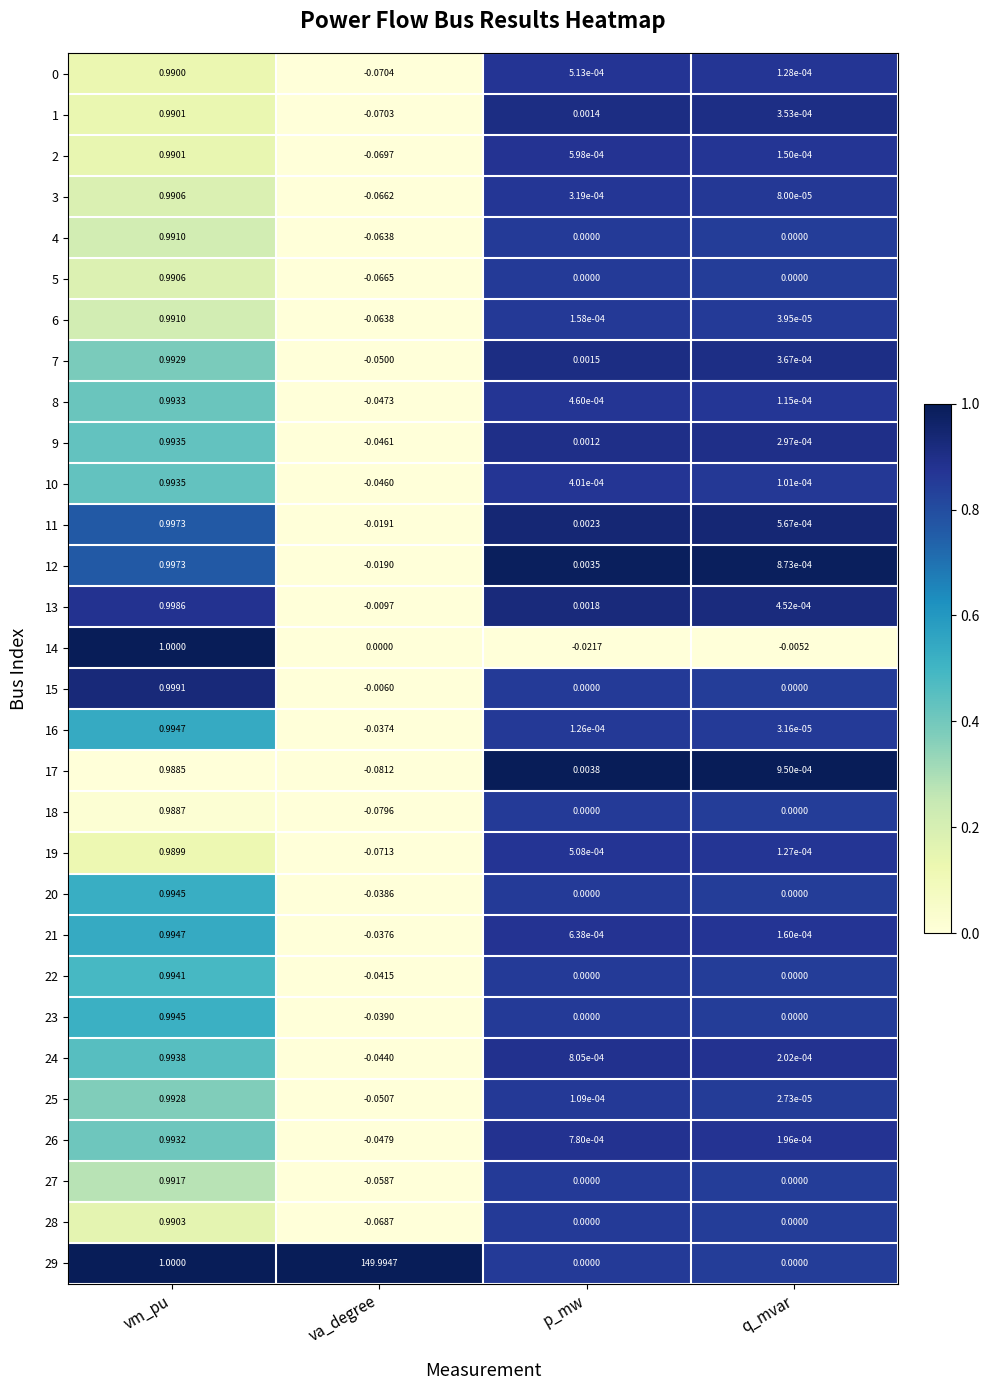

At which category is the sum across all series the highest?

va_degree